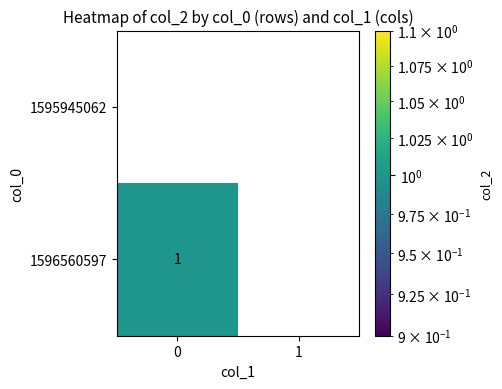

The 1595945062 series shows 0 at 1. True or false?

True